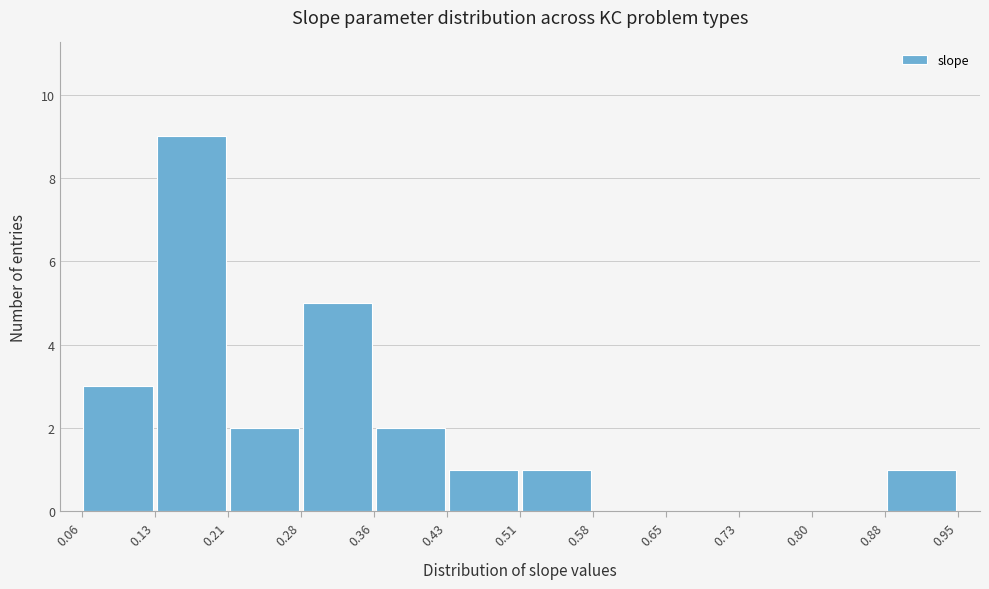

Reading left to right, list every bar in this chart as the range it spans on the x-axis followed by its height. The values are not printed on the chart, so give them approximately, as read against the axis.

0.06 to 0.13: 3
0.13 to 0.21: 9
0.21 to 0.28: 2
0.28 to 0.36: 5
0.36 to 0.43: 2
0.43 to 0.51: 1
0.51 to 0.58: 1
0.58 to 0.65: 0
0.65 to 0.73: 0
0.73 to 0.80: 0
0.80 to 0.88: 0
0.88 to 0.95: 1